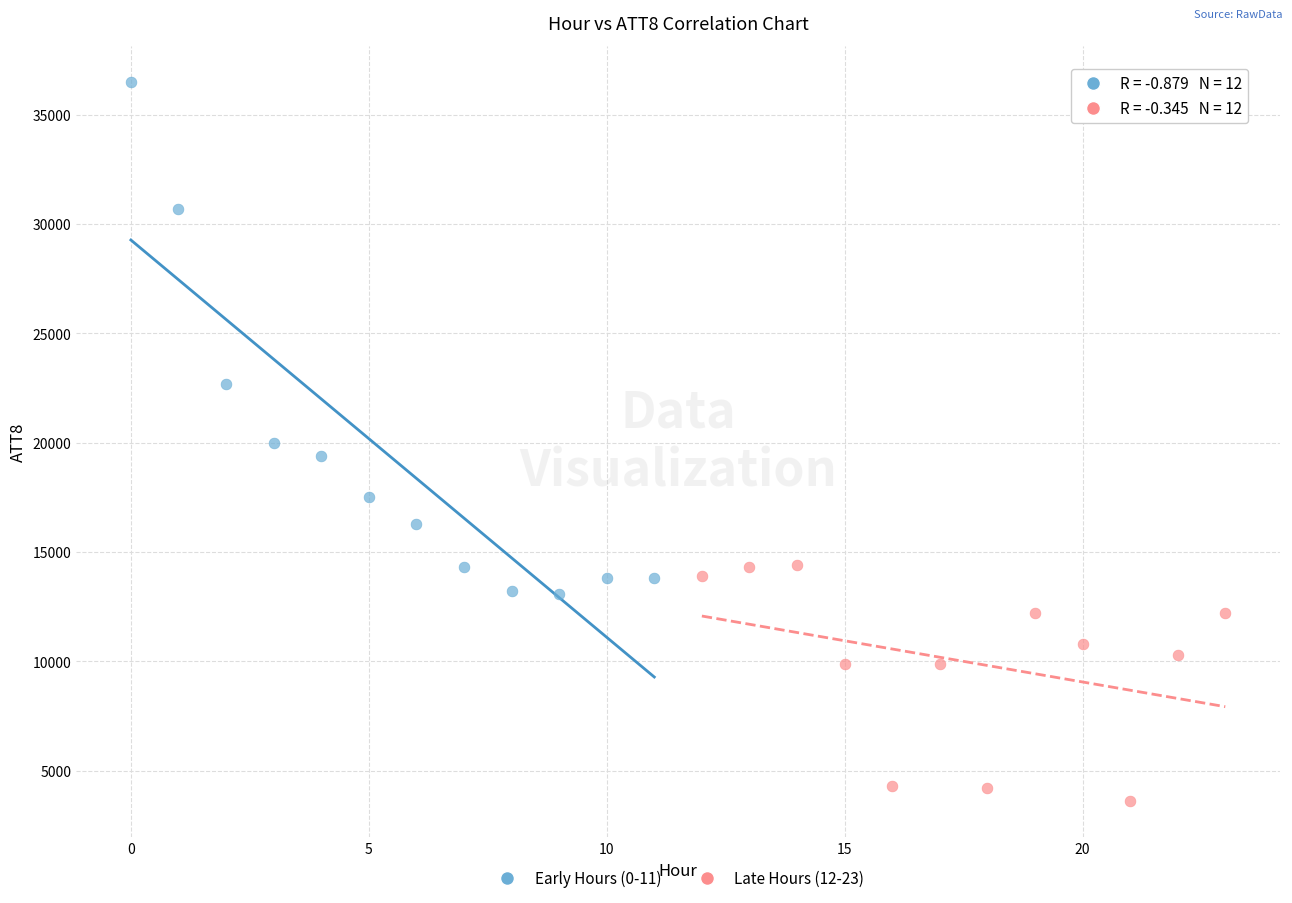

Which series contains the highest Y value?

Early Hours (0-11)